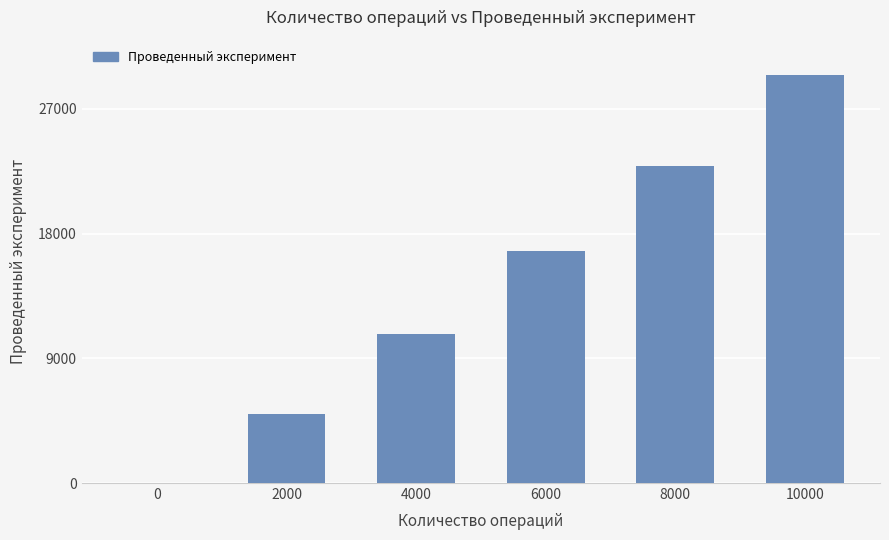

Which has a higher value, 2000 or 8000?

8000